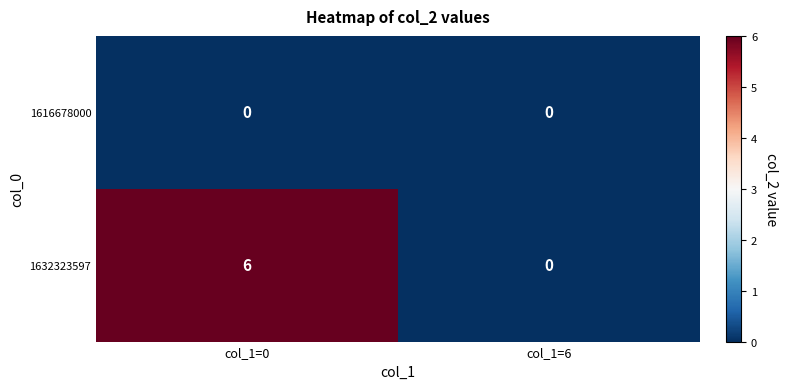

Which series has the largest range (max minus min)?

1632323597